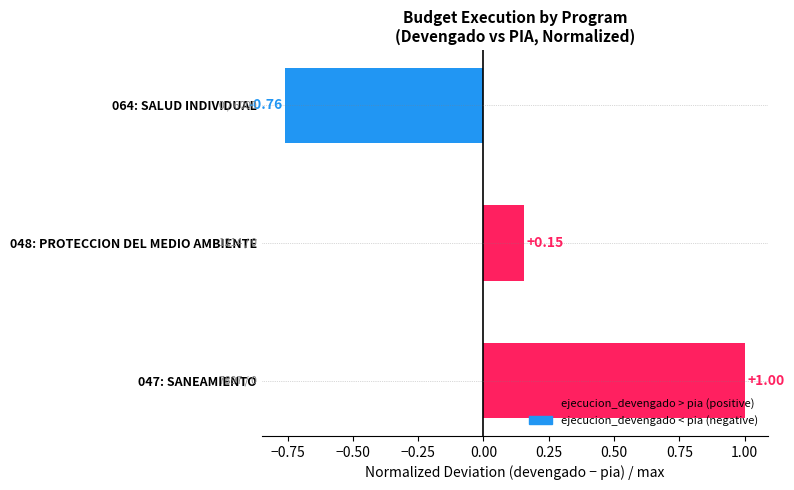

Between 048: PROTECCION DEL MEDIO AMBIENTE and 064: SALUD INDIVIDUAL, which is larger?

048: PROTECCION DEL MEDIO AMBIENTE